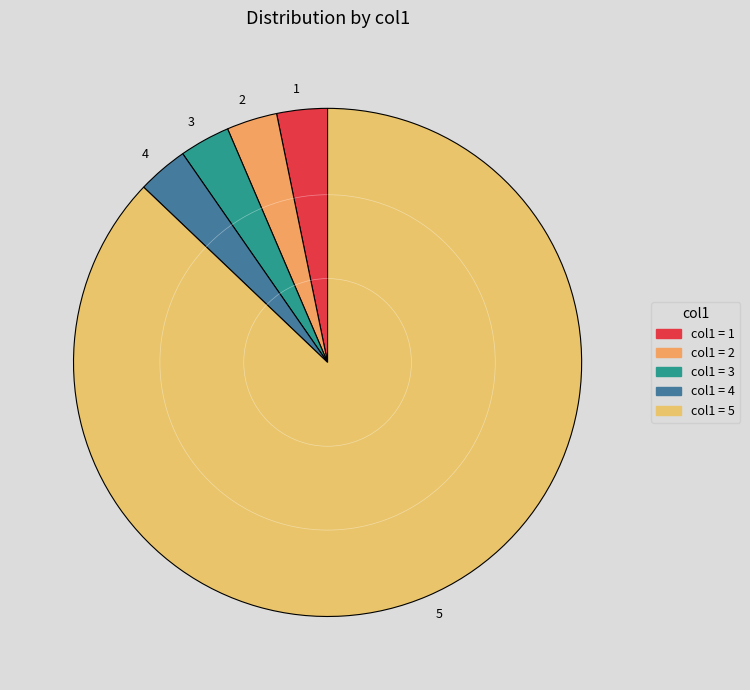

Which slice is the largest?

5